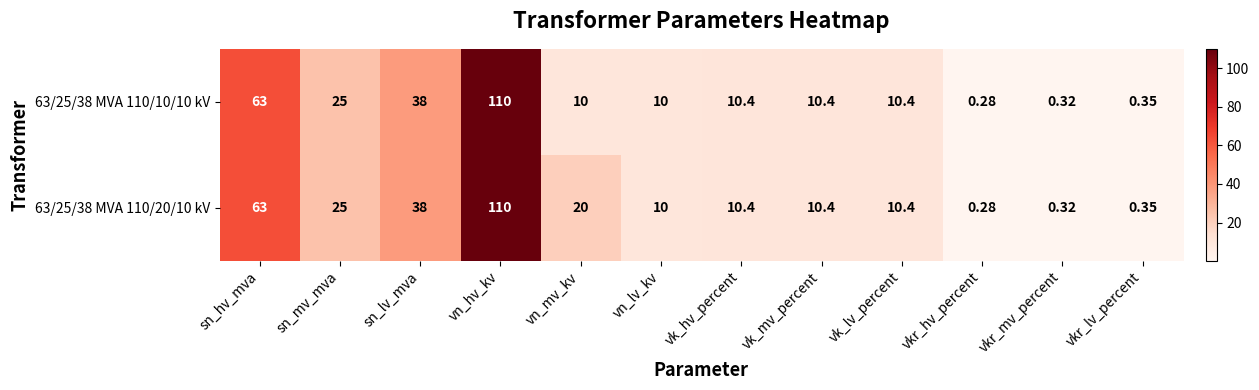

At which category is the sum across all series the highest?

vn_hv_kv